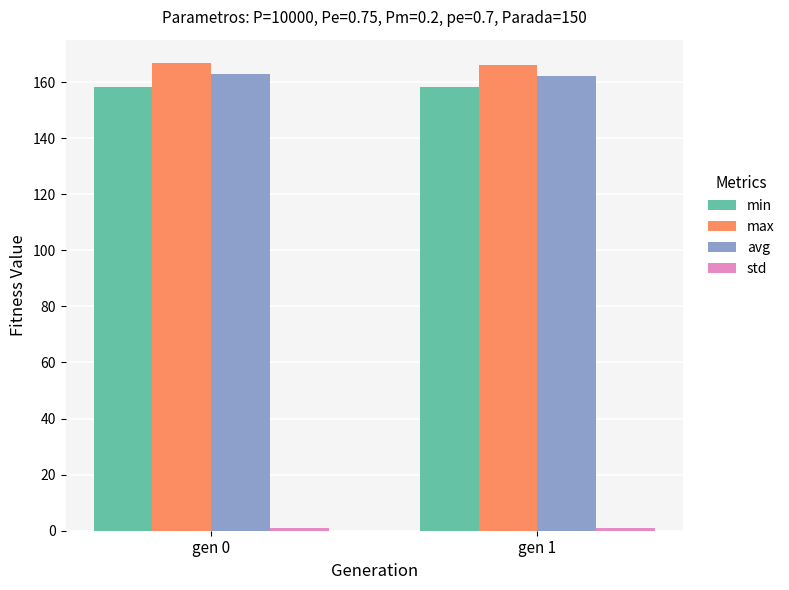

The min series shows 244.9 at gen 0. True or false?

False